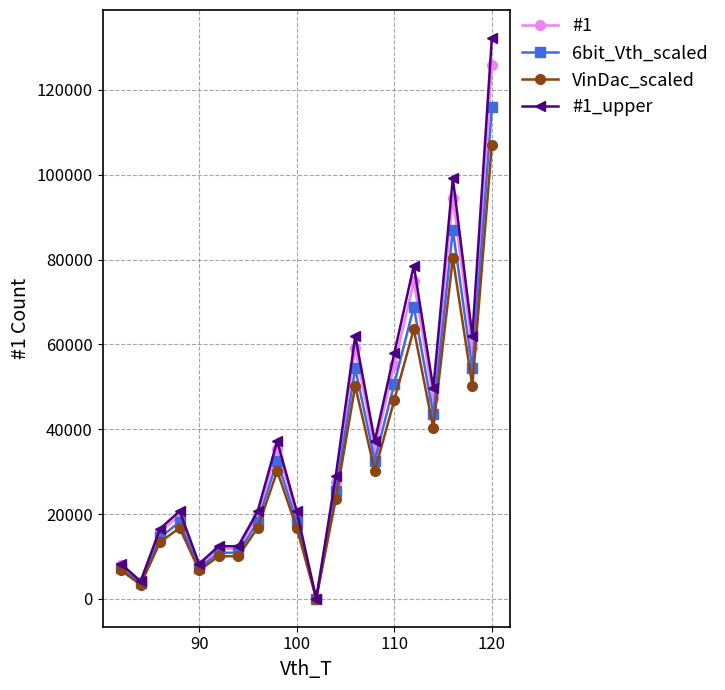

What is the greatest value displayed?

132220.2